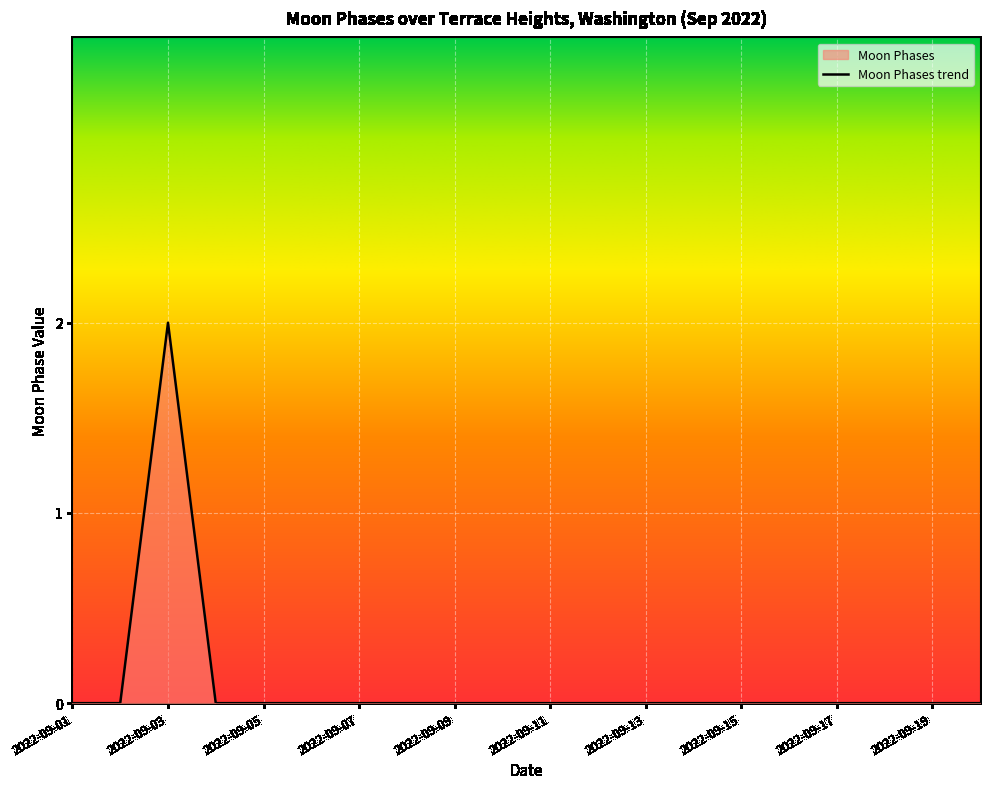

At which category does the chart reach its minimum across all series?

2022-09-01